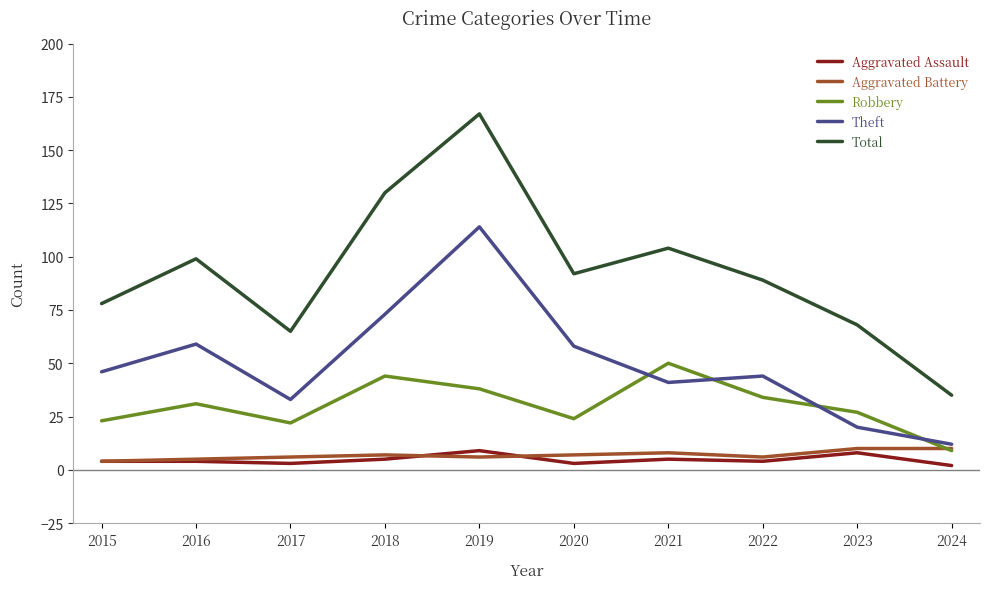

What is the maximum value shown in the chart?

167